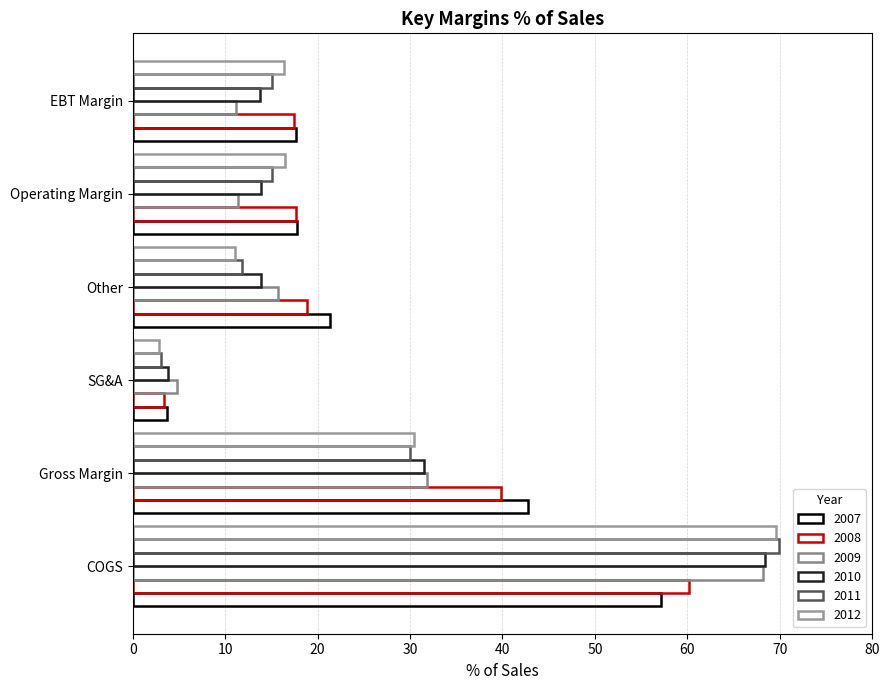

What is the difference between the second highest and second lowest values in the 2009 series?

20.6